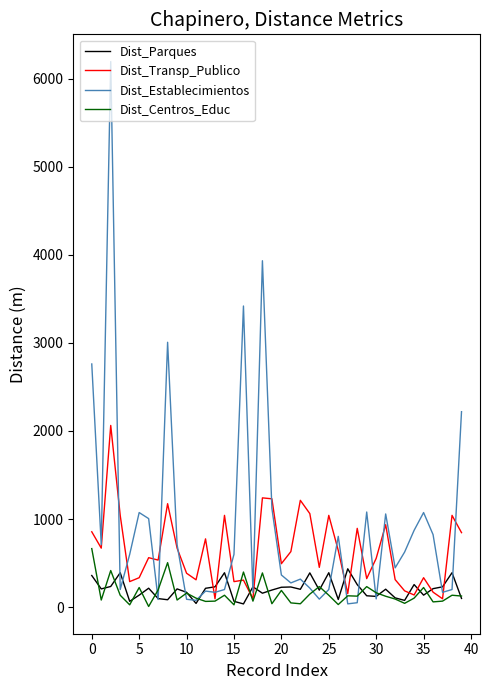

Which series has the widest spread of values?

Dist_Establecimientos